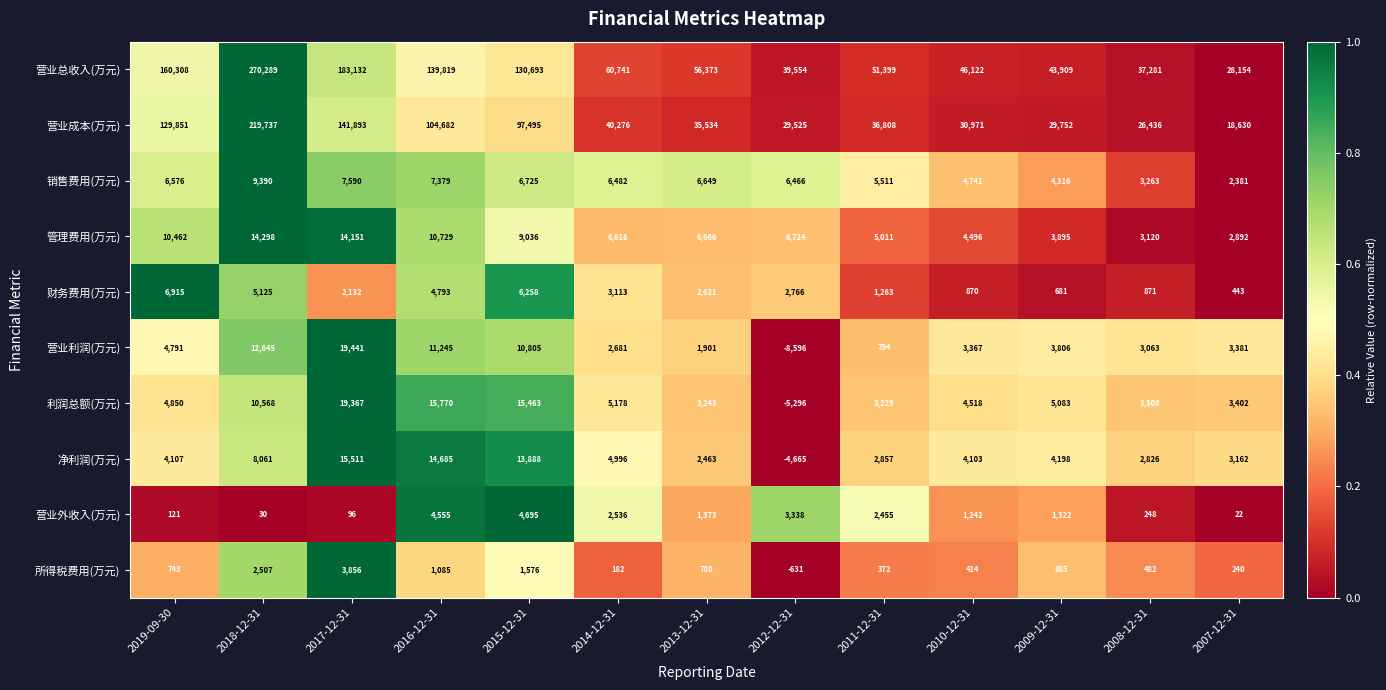

Rank the categories by 所得税费用(万元) value from highest to lowest.

2017-12-31, 2018-12-31, 2015-12-31, 2016-12-31, 2009-12-31, 2013-12-31, 2019-09-30, 2008-12-31, 2010-12-31, 2011-12-31, 2007-12-31, 2014-12-31, 2012-12-31